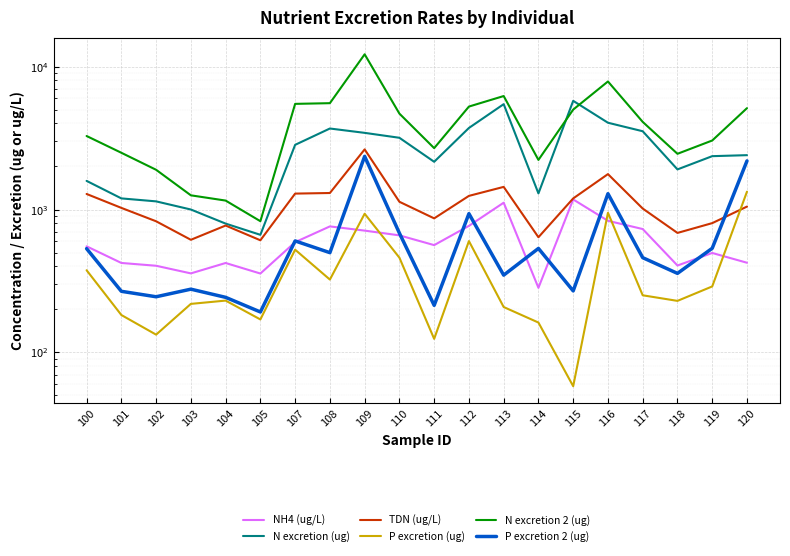

What is the value of the N excretion (ug) point at the 5th from the left?

796.8